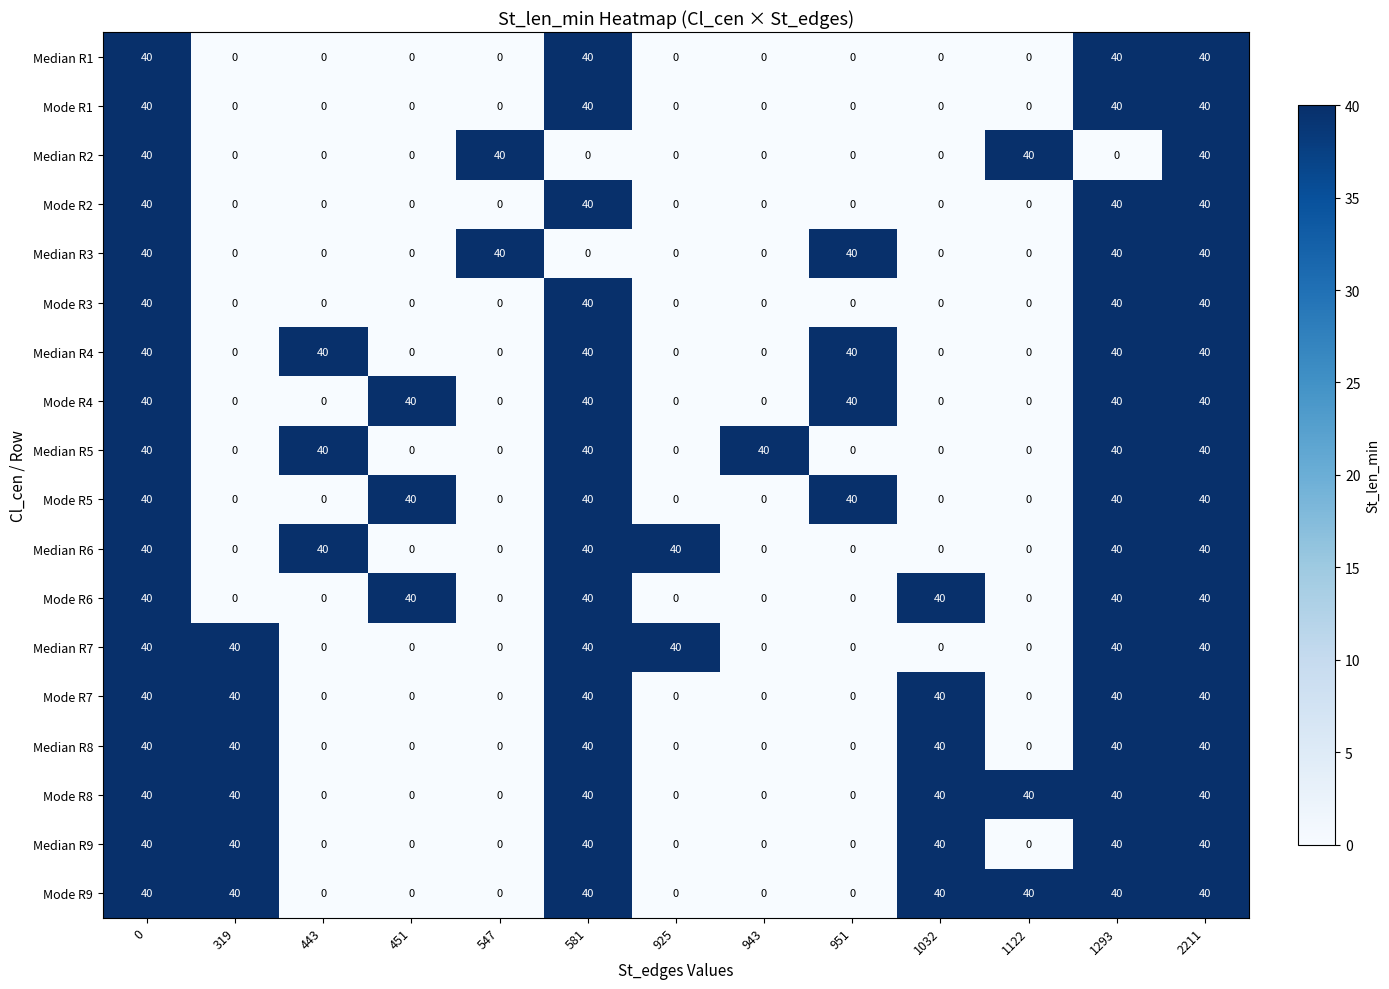

What is the spread (max minus min) of values at 1293?

40